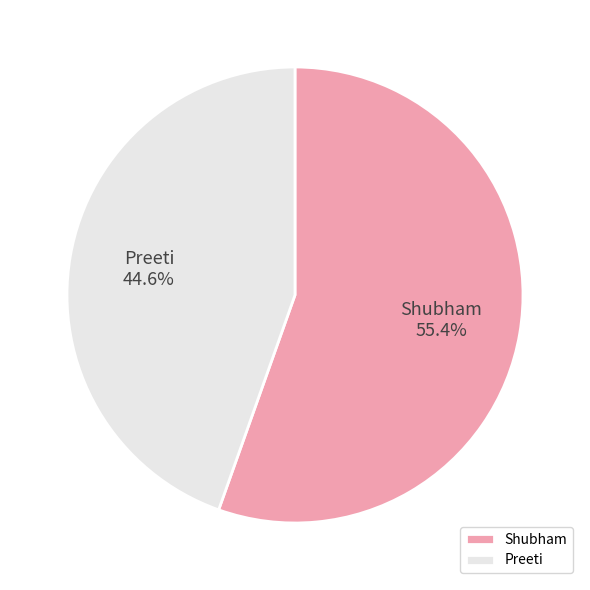

How many slices are in this pie chart?

2